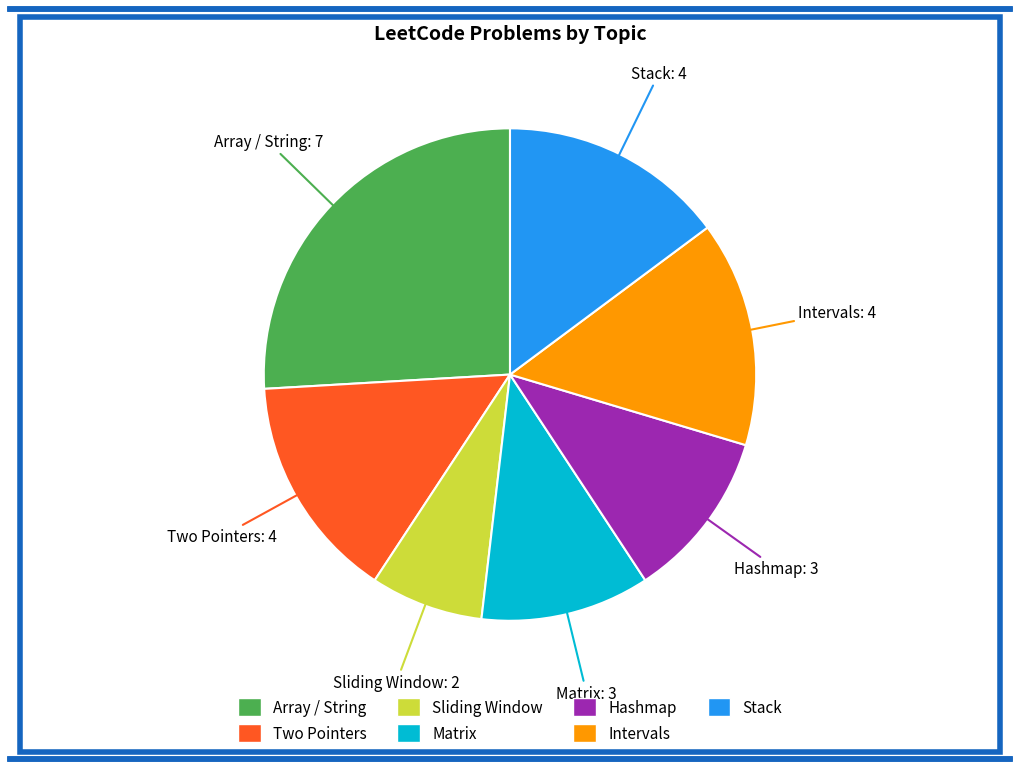

Is it true that Intervals is 1% of the pie?

False